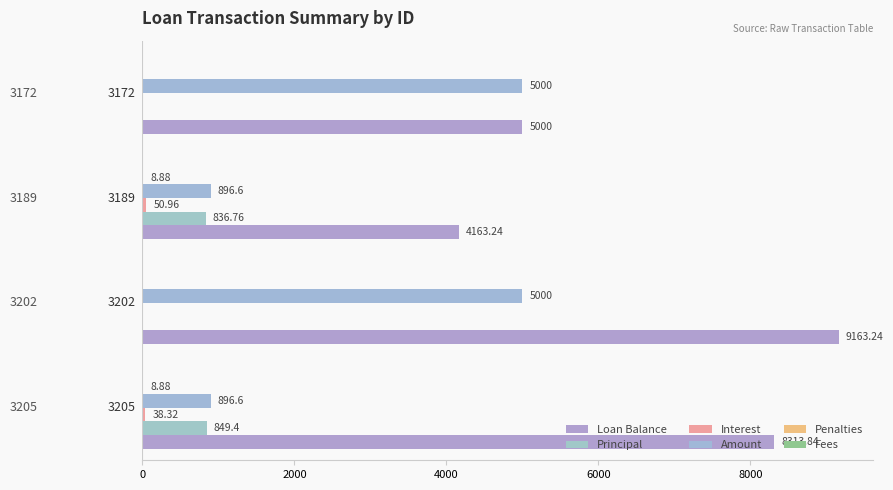

What is the value of the Penalties bar at the 1st from the left?

8.9